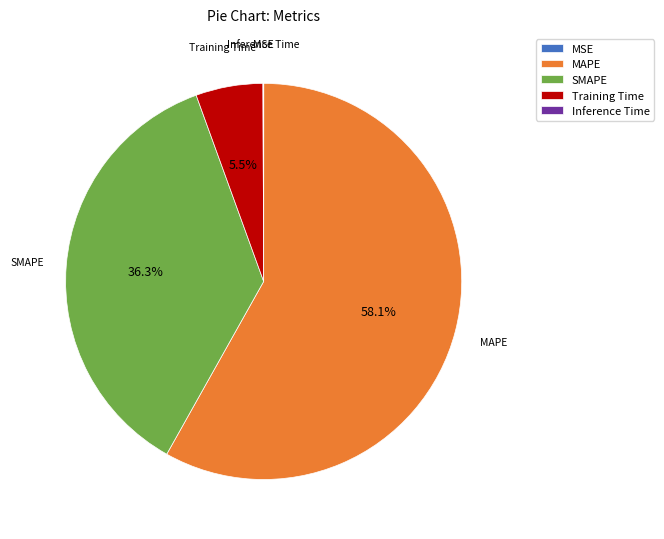

What is the largest slice in the pie chart?

MAPE